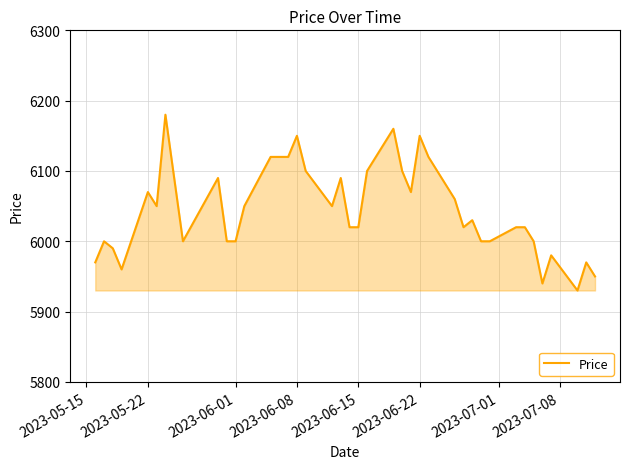

What is the smallest value displayed?

5930